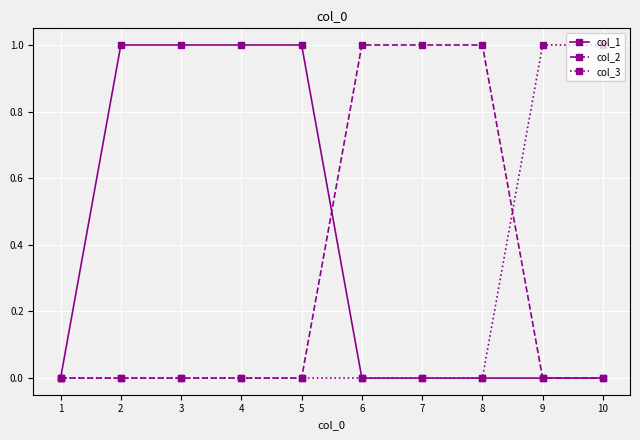

Is it true that col_2 equals 1 at 5?

False